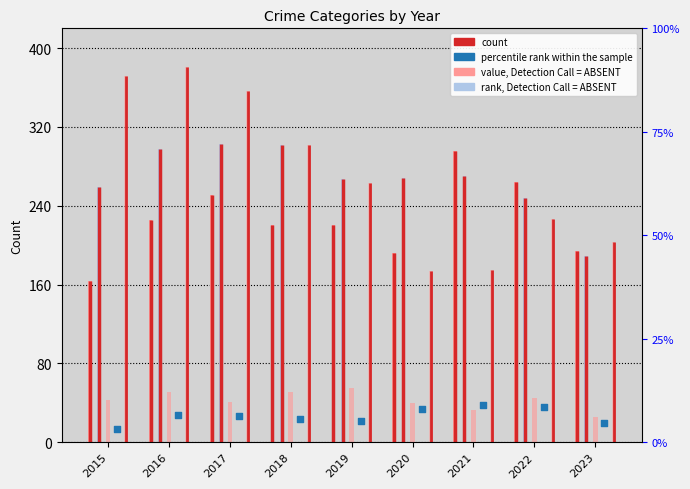

At how many categories does at least one series exceed 36?

9